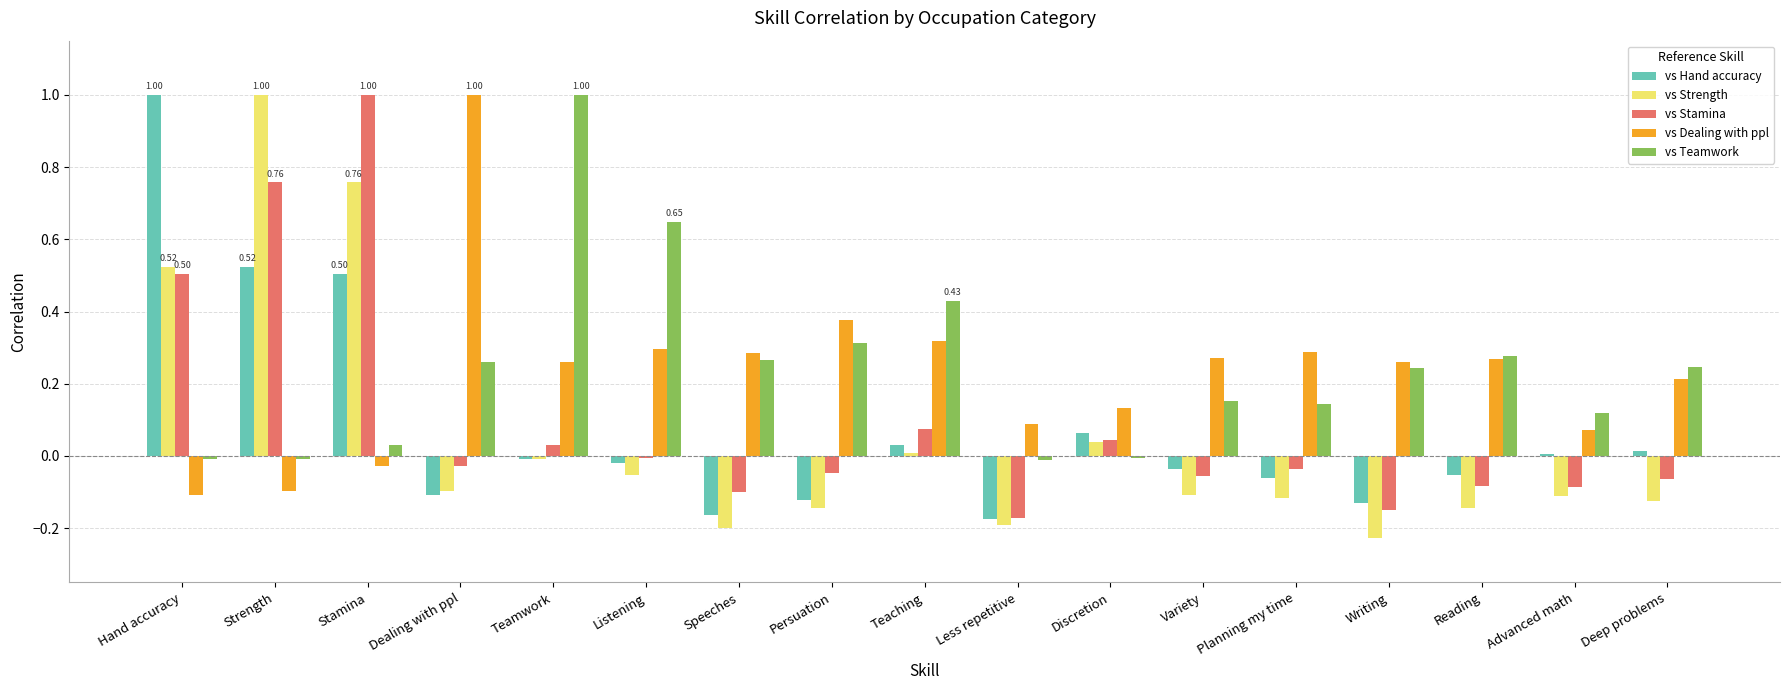

True or false: vs Dealing with ppl has a value of 0.1 at Advanced math.

True